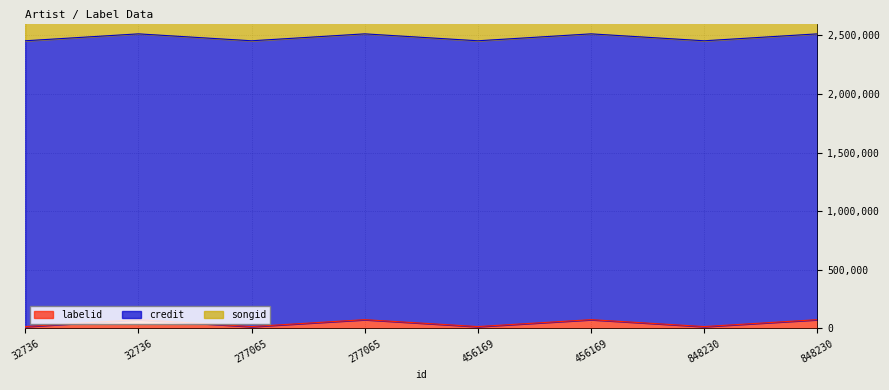

Where is labelid nearest to the value 45373?

32736